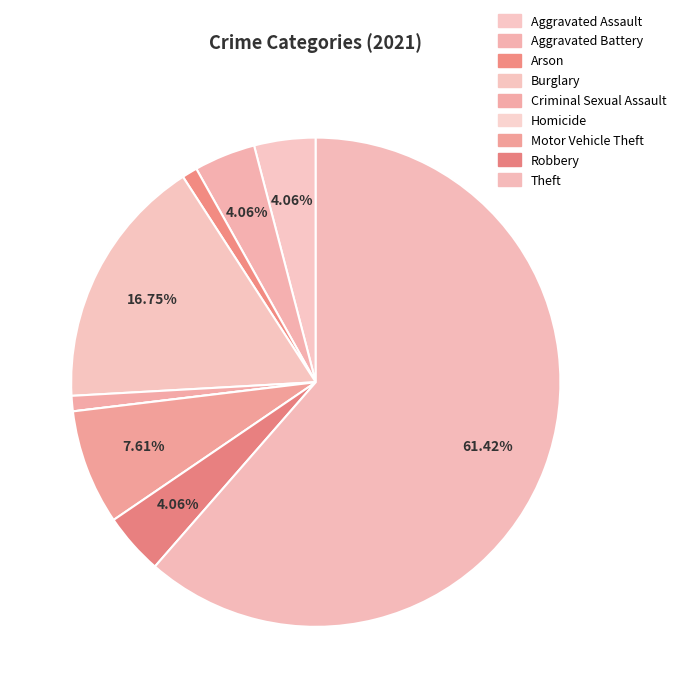

True or false: Aggravated Assault accounts for 4% of the total.

True